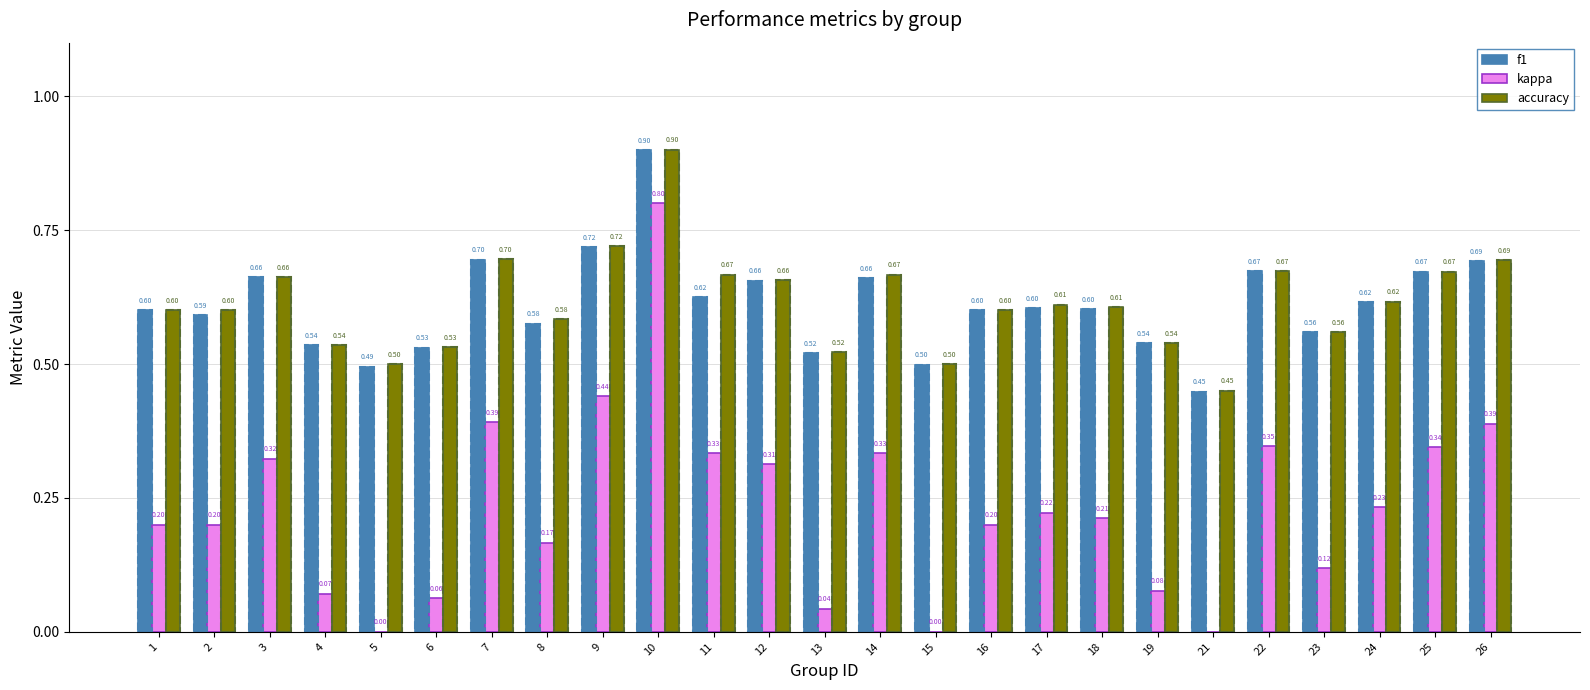

List the labels in order of accuracy value, smallest first.

21, 5, 15, 13, 6, 4, 19, 23, 8, 1, 2, 16, 18, 17, 24, 12, 3, 11, 14, 25, 22, 26, 7, 9, 10